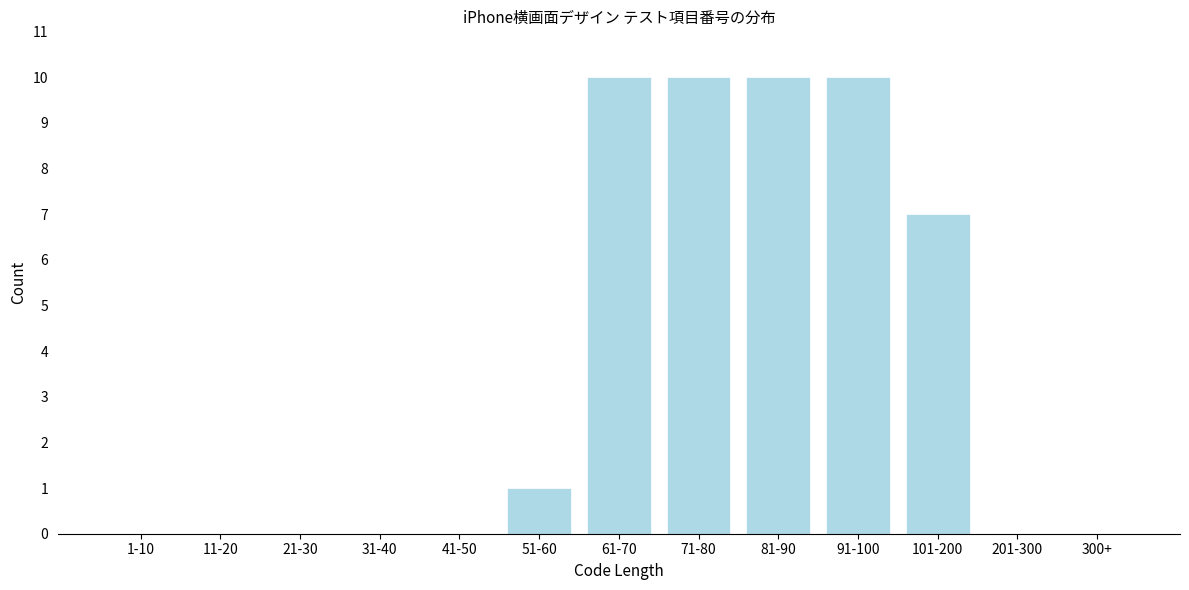

Reading right to left, transcribe all the data shown in this chart.

300+=0	201-300=0	101-200=7	91-100=10	81-90=10	71-80=10	61-70=10	51-60=1	41-50=0	31-40=0	21-30=0	11-20=0	1-10=0